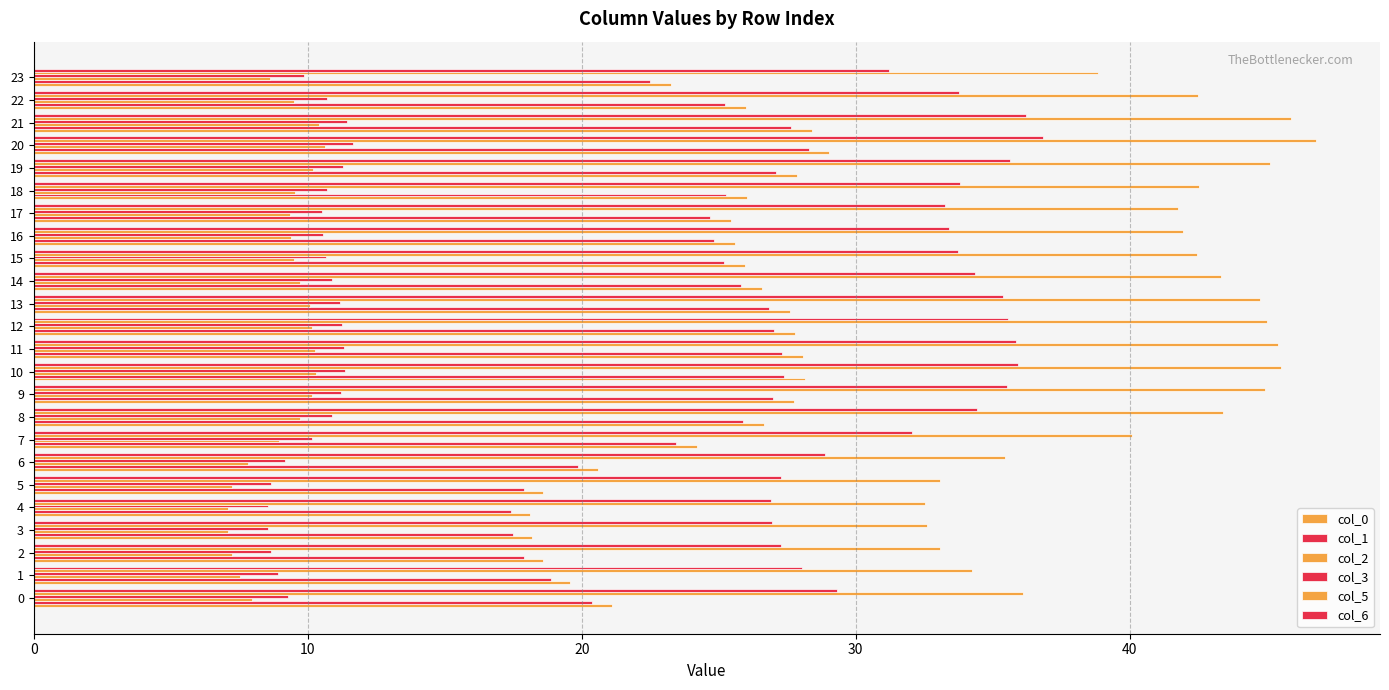

List the series in order of their peak value, highest first.

col_5, col_6, col_0, col_1, col_3, col_2